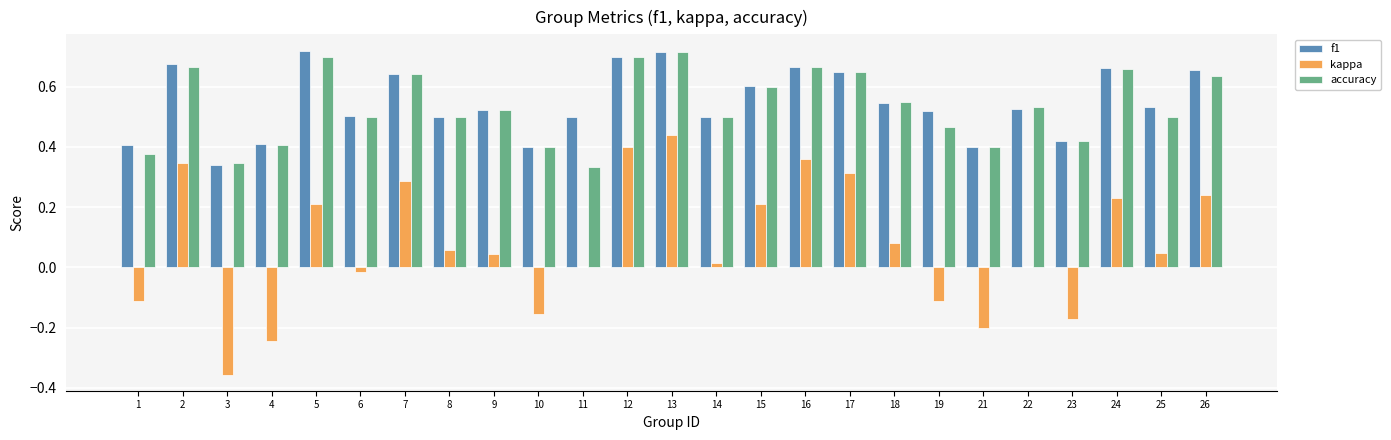

The value of accuracy at 1 is 0.4. True or false?

True